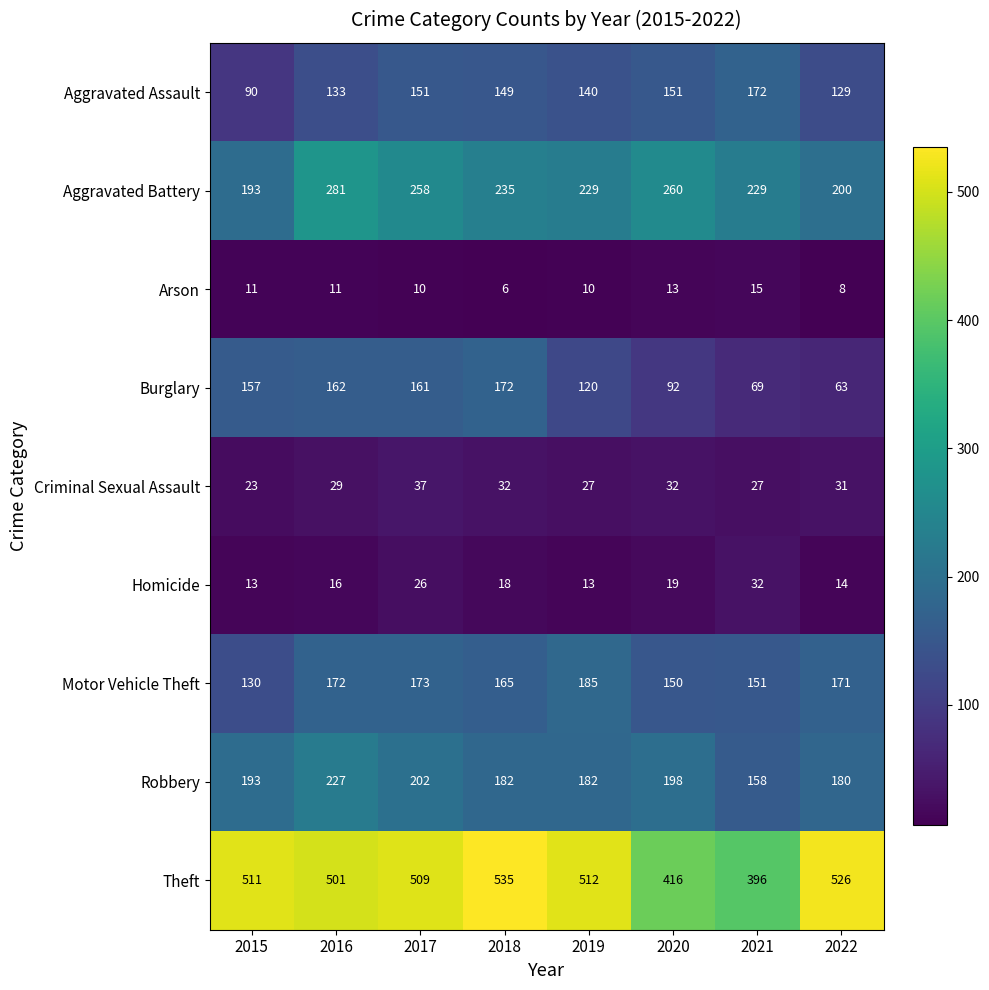

What is the greatest value displayed?

535